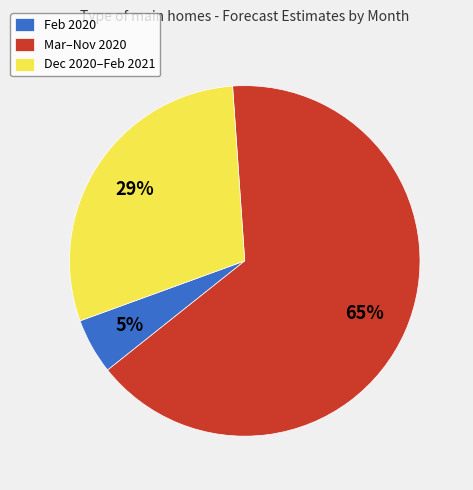

Combined, do Feb 2020 and Dec 2020–Feb 2021 account for over 50%?

No